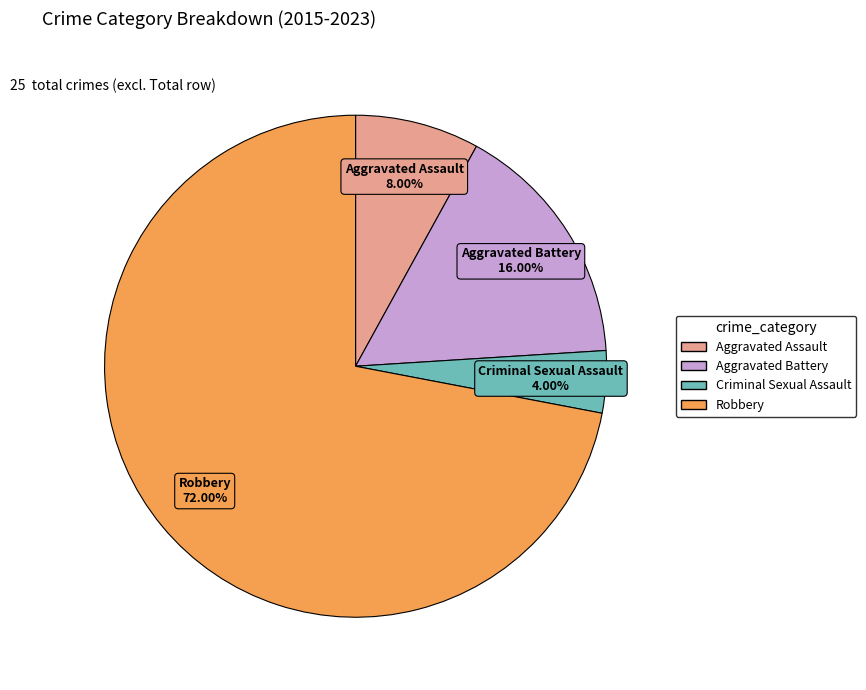

Which slice is the smallest?

Criminal Sexual Assault